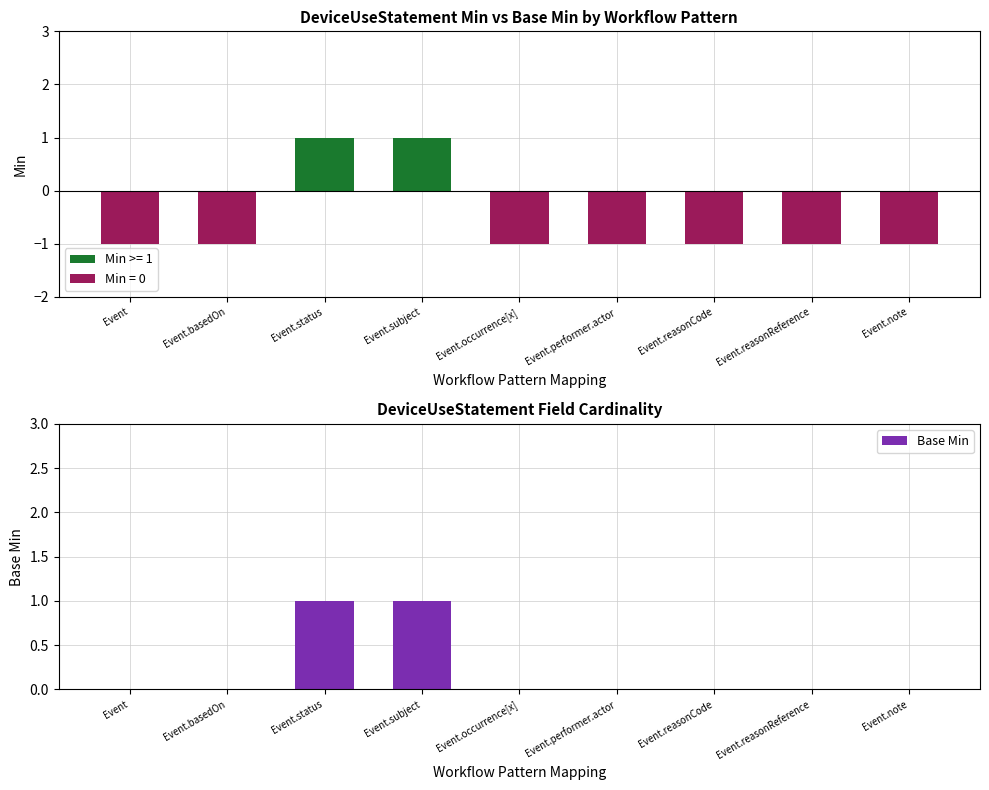

The Base Min series shows 1 at Event.subject. True or false?

True